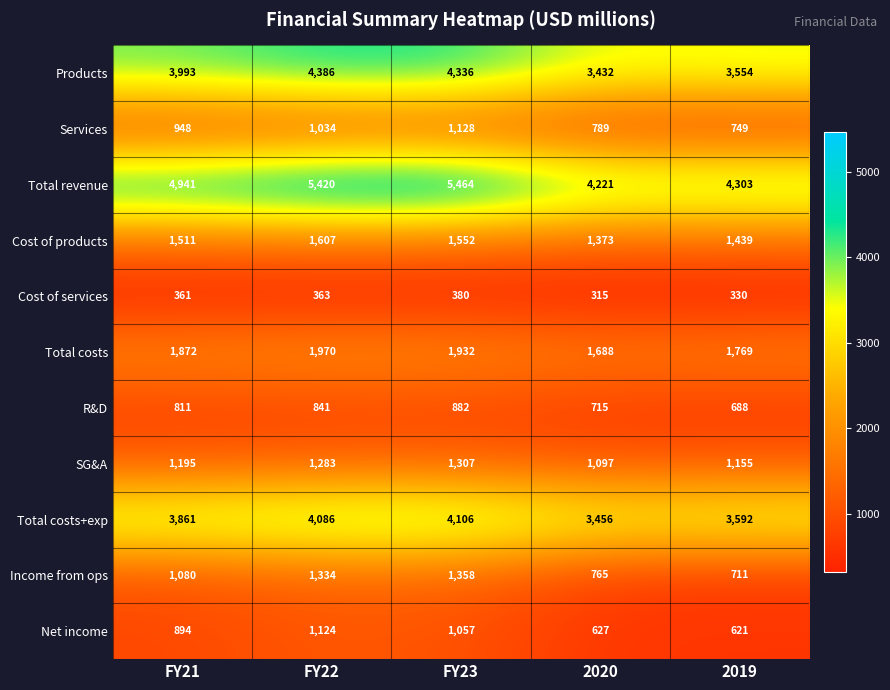

Rank the categories by R&D value from lowest to highest.

2019, 2020, FY21, FY22, FY23